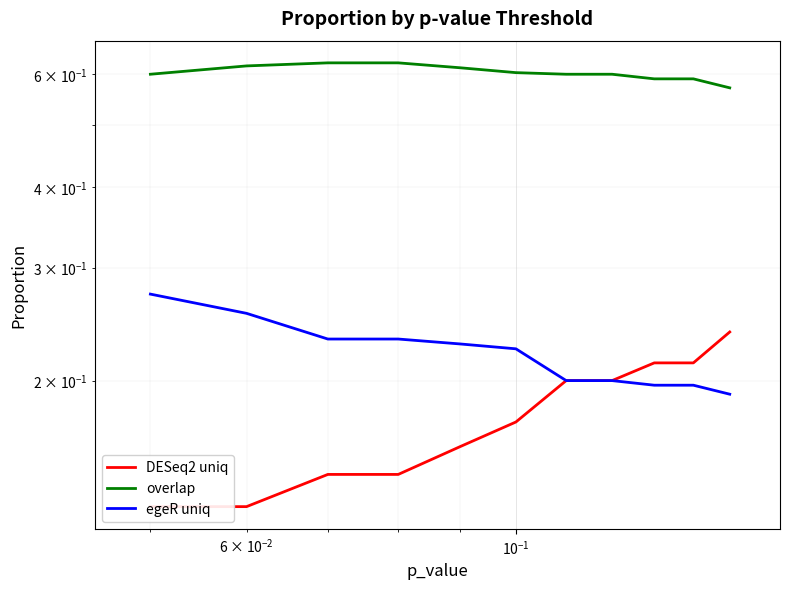

Does the chart display data point markers on the line(s)?

No